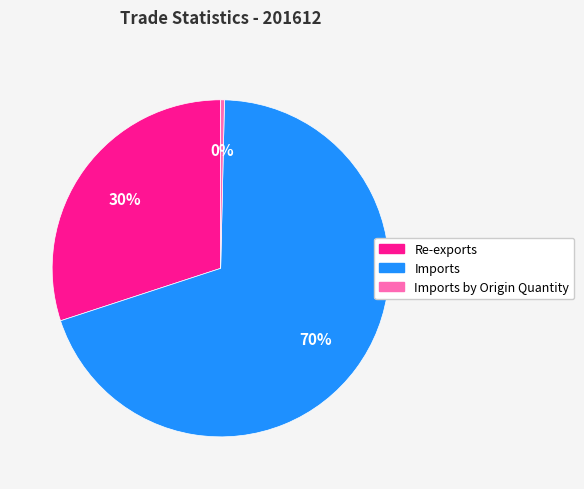

Between Imports by Origin Quantity and Re-exports, which is larger?

Re-exports